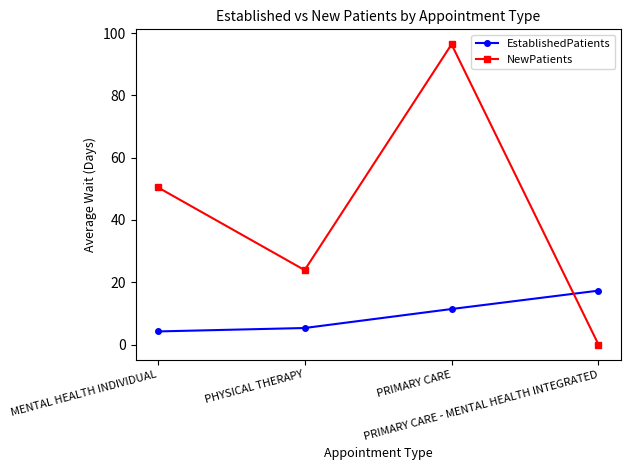

Is the value of EstablishedPatients at PRIMARY CARE - MENTAL HEALTH INTEGRATED greater than the value of NewPatients at PRIMARY CARE?

No